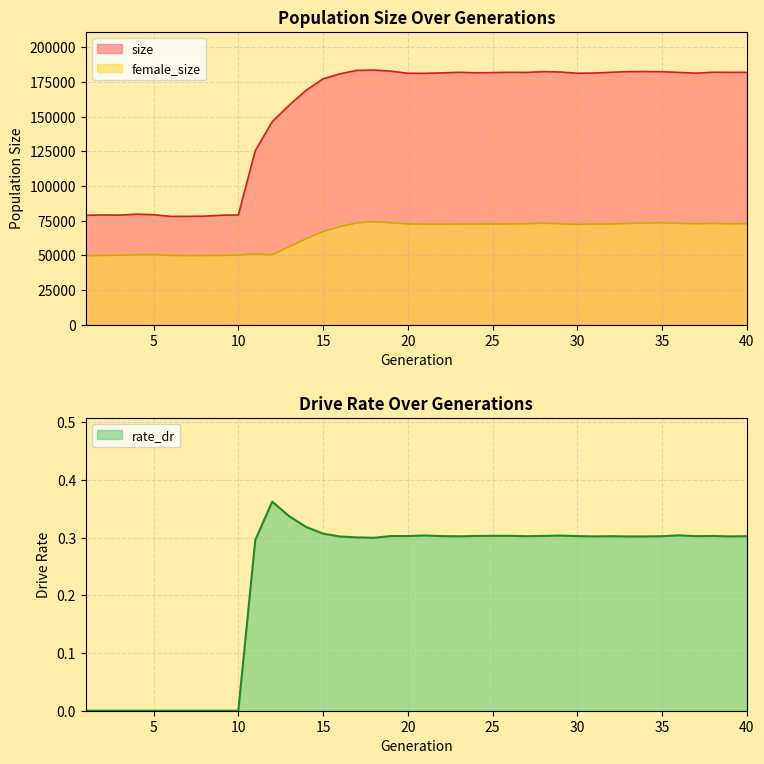

What is the value of the size point at the 24th from the left?

181764.0